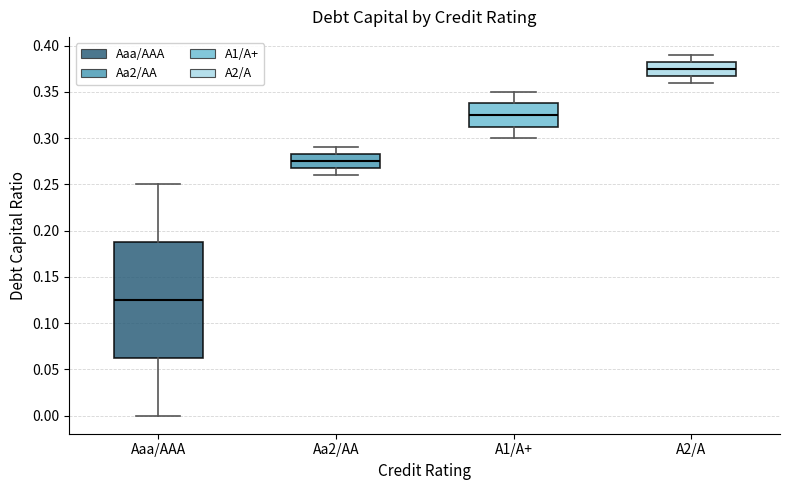

Which box is the tallest, from its lower edge to its upper edge?

Aaa/AAA